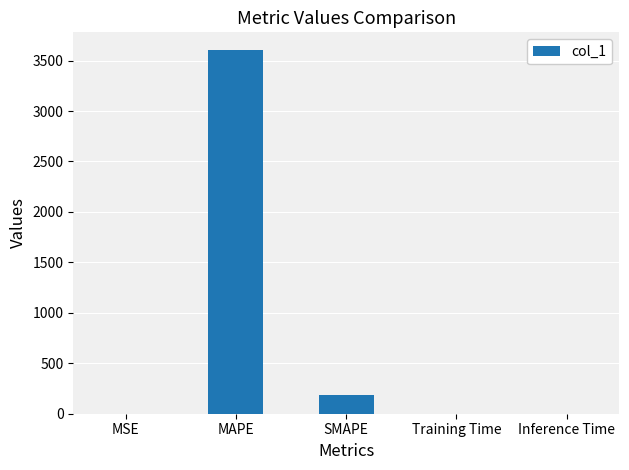

How many distinct data groups are displayed?

1